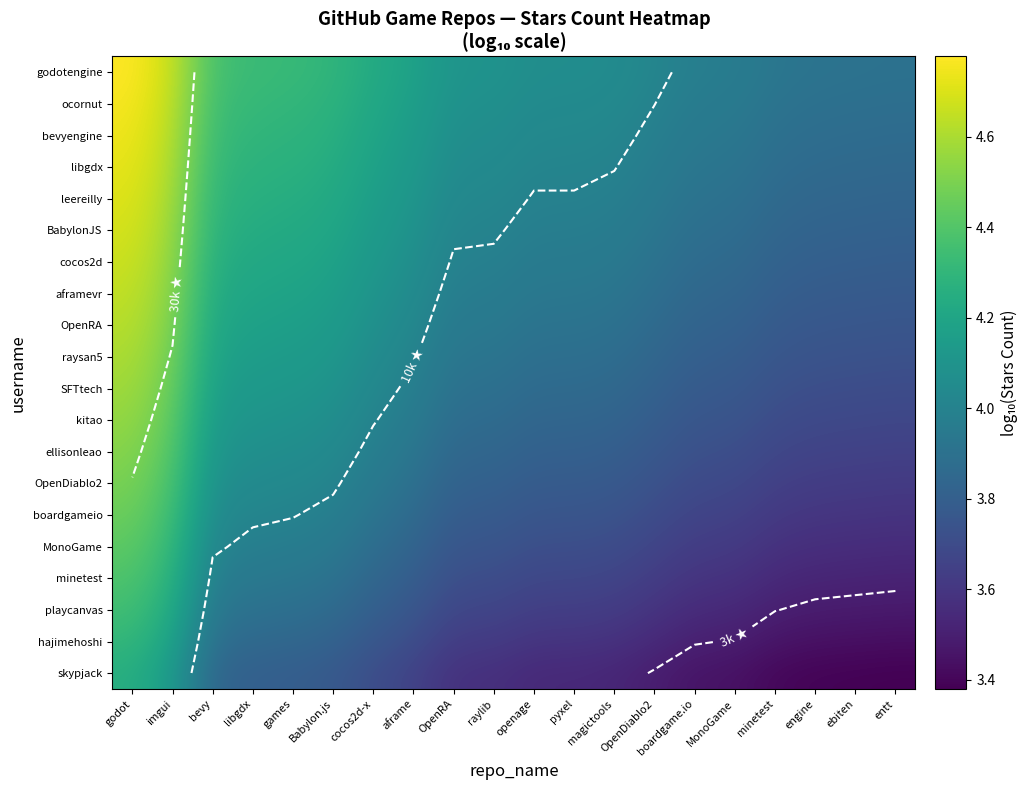

What is the difference between the cocos2d values at boardgame.io and libgdx?

0.4